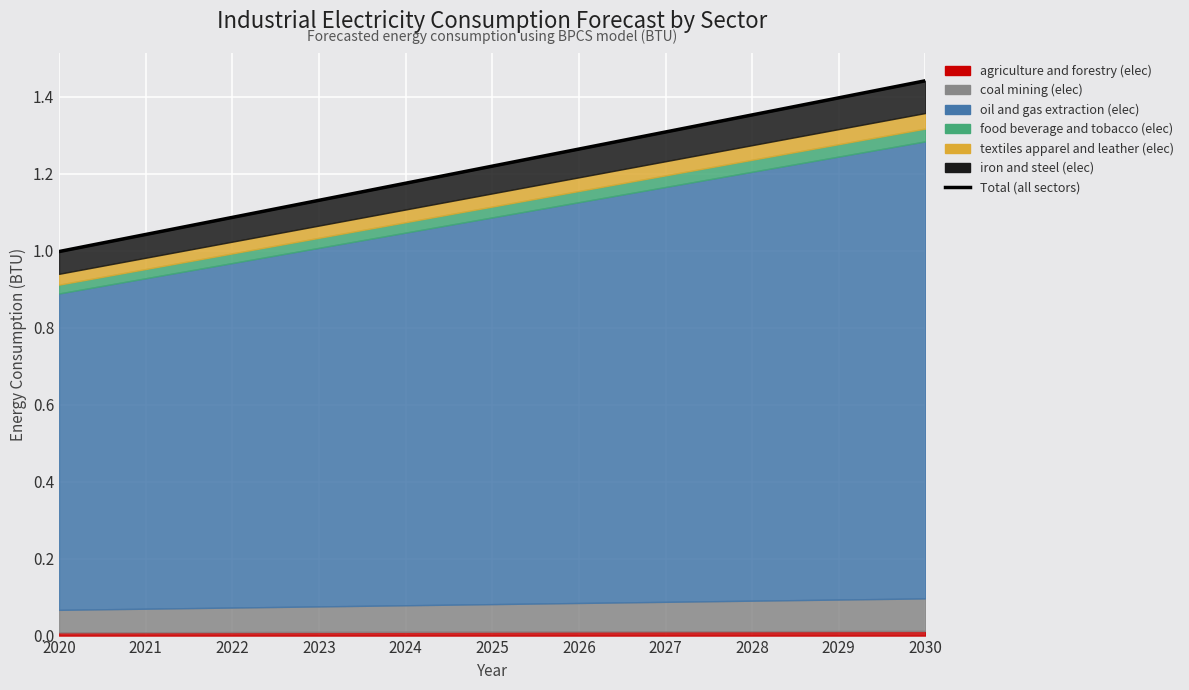

How many lines are shown in the chart?

1